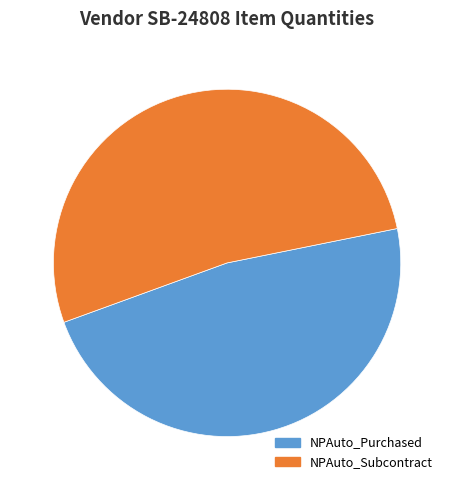

True or false: NPAuto_Purchased accounts for 62% of the total.

False